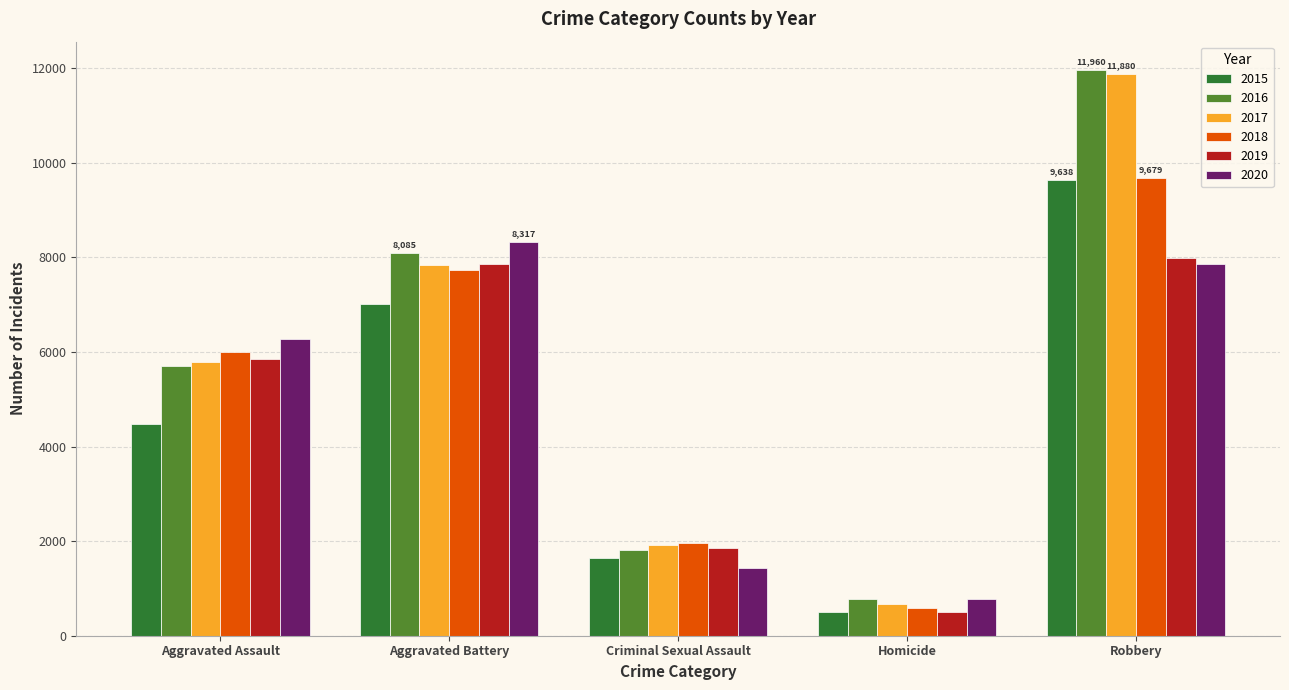

Rank the categories by 2017 value from lowest to highest.

Homicide, Criminal Sexual Assault, Aggravated Assault, Aggravated Battery, Robbery